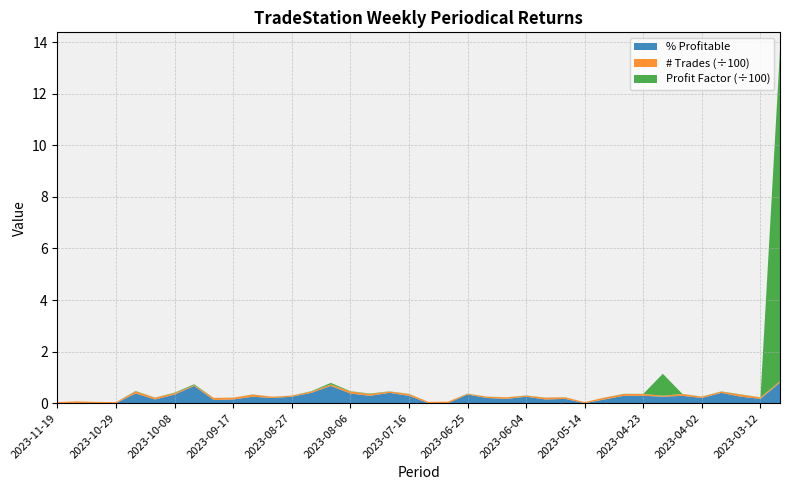

What is the highest value of the % Profitable series?

0.8